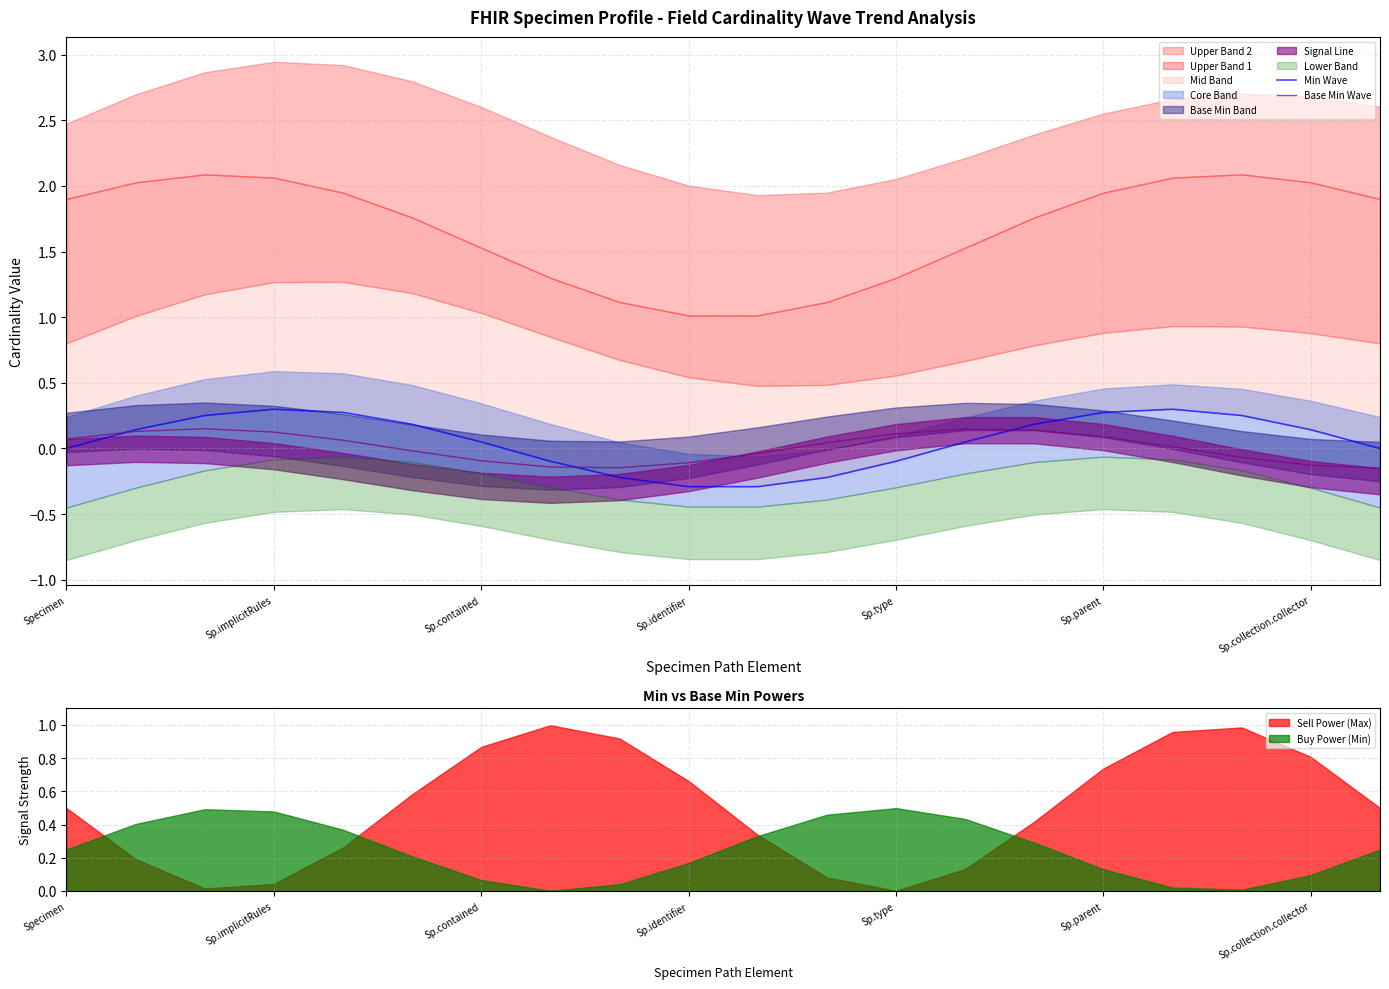

How many data points in Min Wave are less than 0?

6